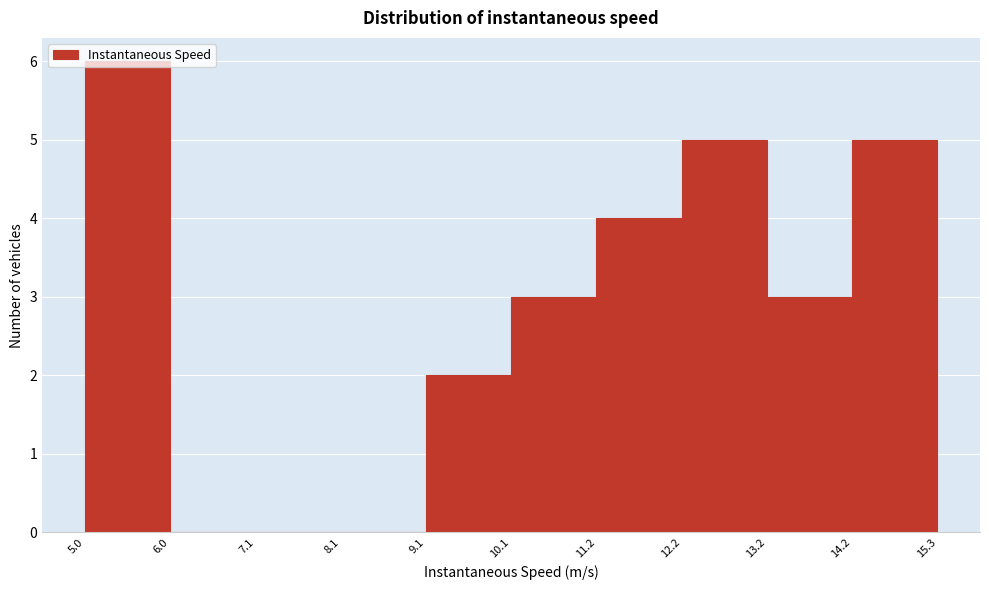

Reading left to right, transcribe this chart: for each bar, give the range it covers on the x-axis and its height. The values are not printed on the chart, so give them approximately, as read against the axis.

5.0 to 6.0: 6
6.0 to 7.1: 0
7.1 to 8.1: 0
8.1 to 9.1: 0
9.1 to 10.1: 2
10.1 to 11.2: 3
11.2 to 12.2: 4
12.2 to 13.2: 5
13.2 to 14.2: 3
14.2 to 15.3: 5